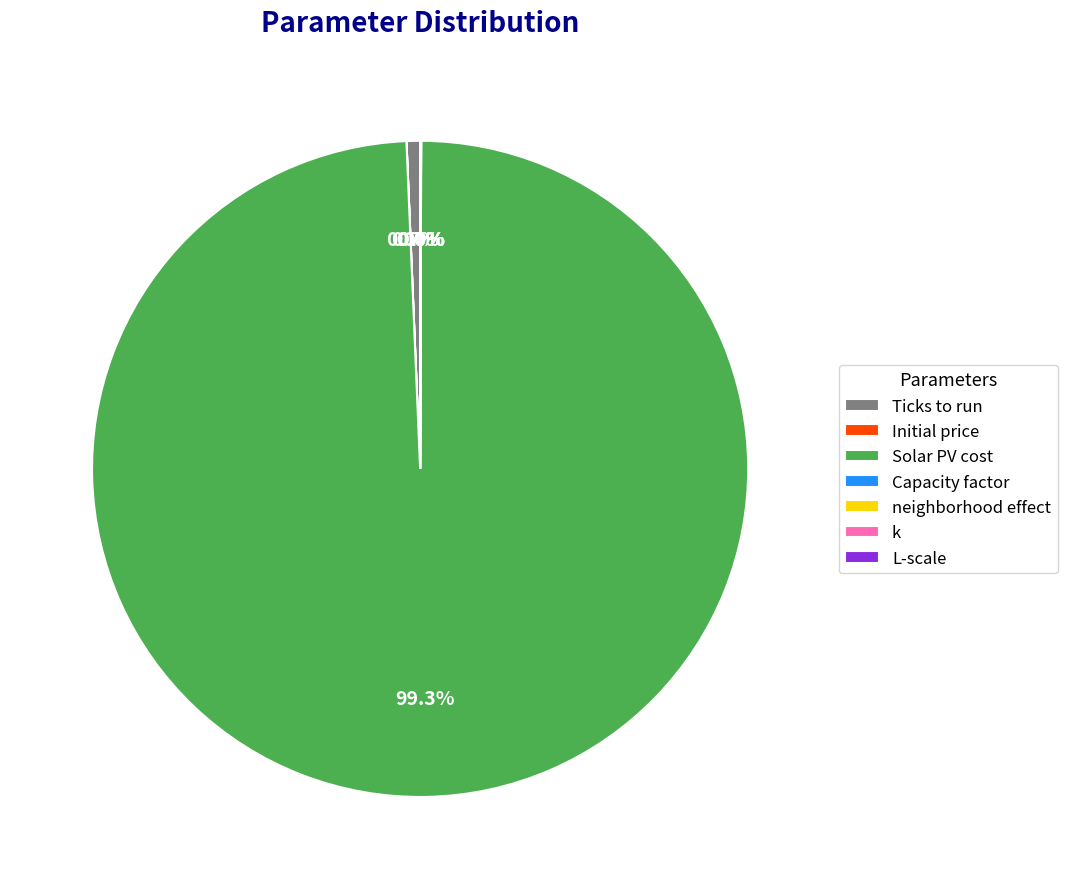

What is the largest slice in the pie chart?

Solar PV cost